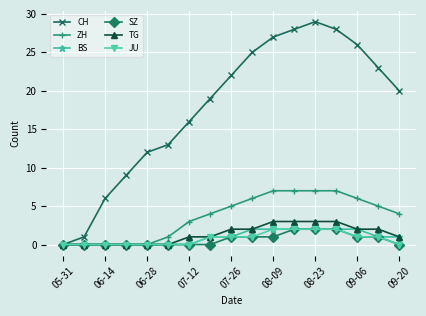

Which series has the largest range (max minus min)?

CH